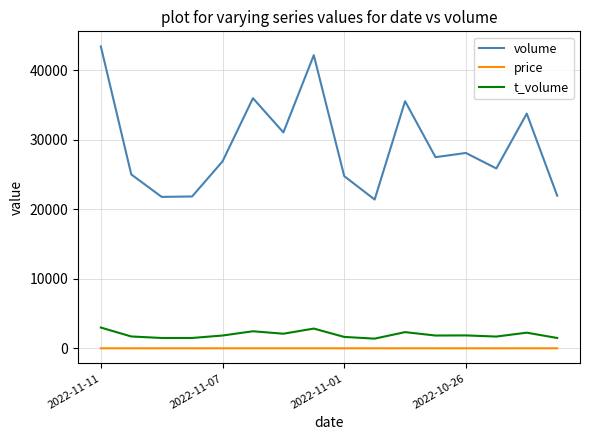

True or false: volume and price cross at least once.

False